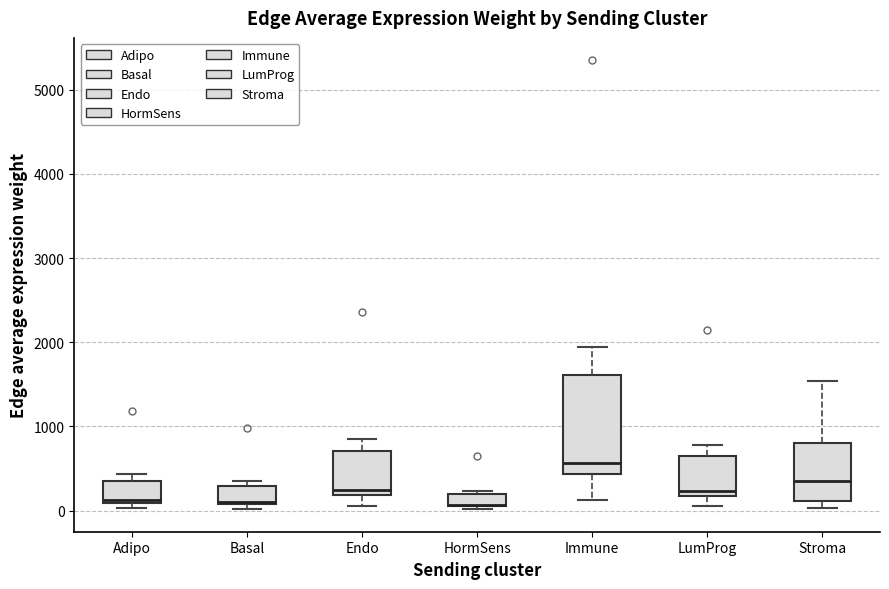

Where is the lower edge of the box for HormSens on the y-axis? The values are not printed on the chart, so give them approximately, as read against the axis.

100